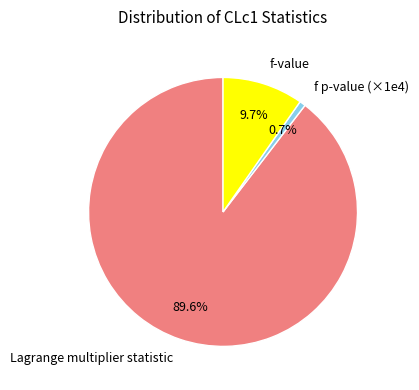

Which slice is the largest?

Lagrange multiplier statistic